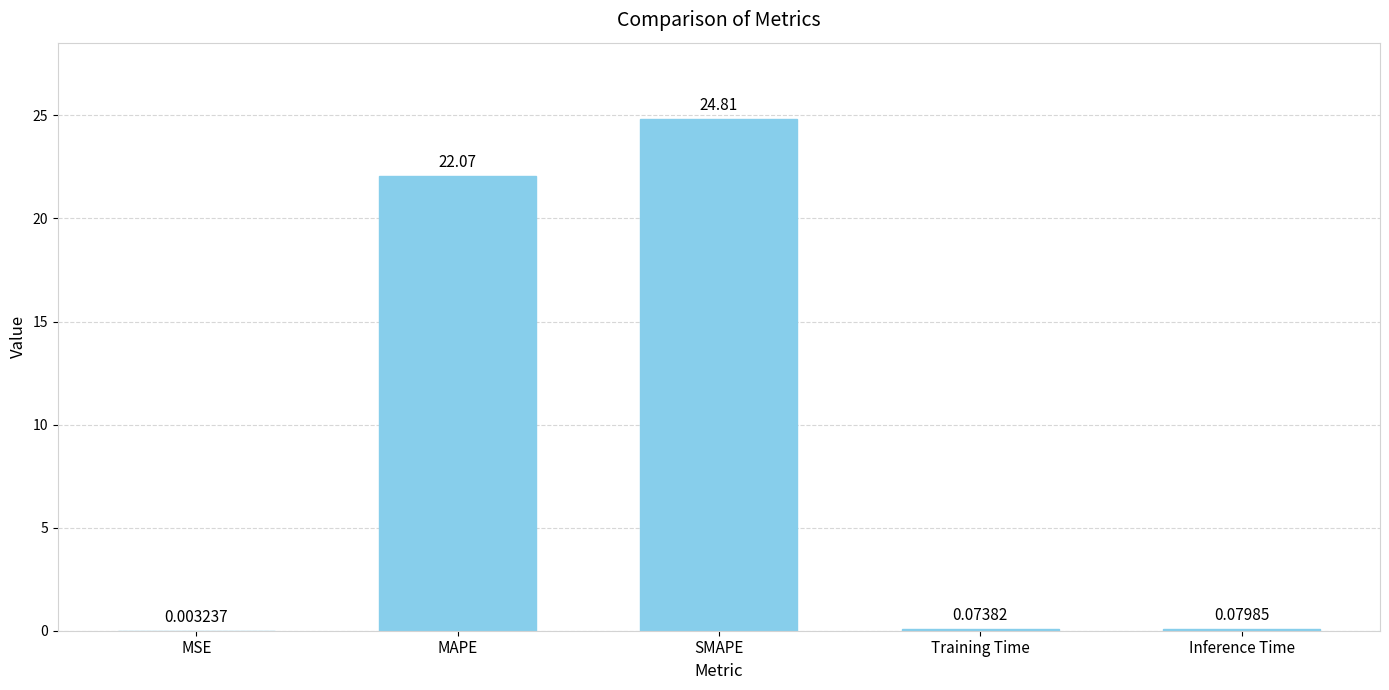

At which label is the value closest to 12?

MAPE